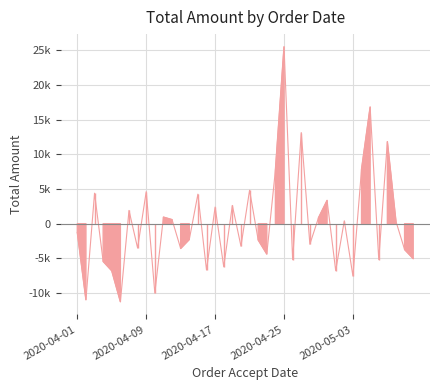

How many values exceed -1269?

19